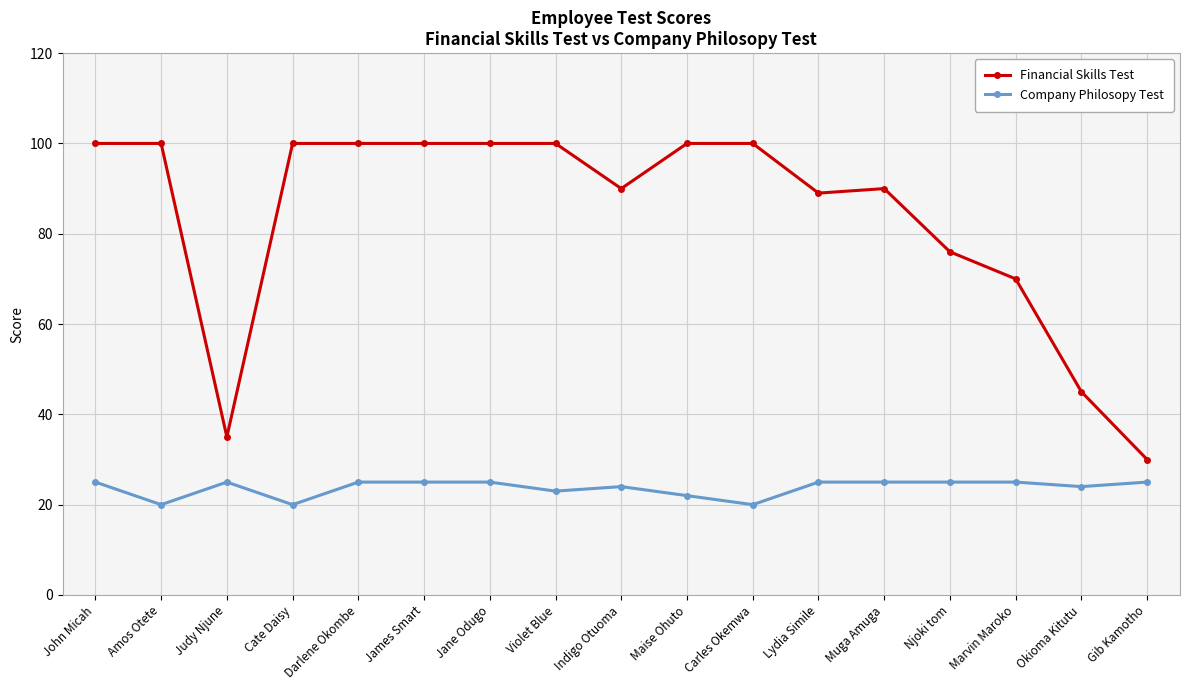

In Company Philosopy Test, how many points are lower than both neighbors (excluding endpoints)?

5